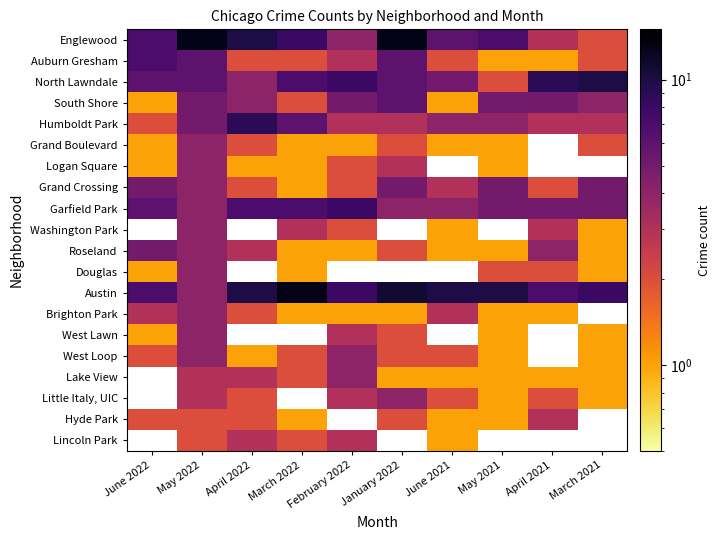

Which label corresponds to the smallest value in the chart?

May 2021